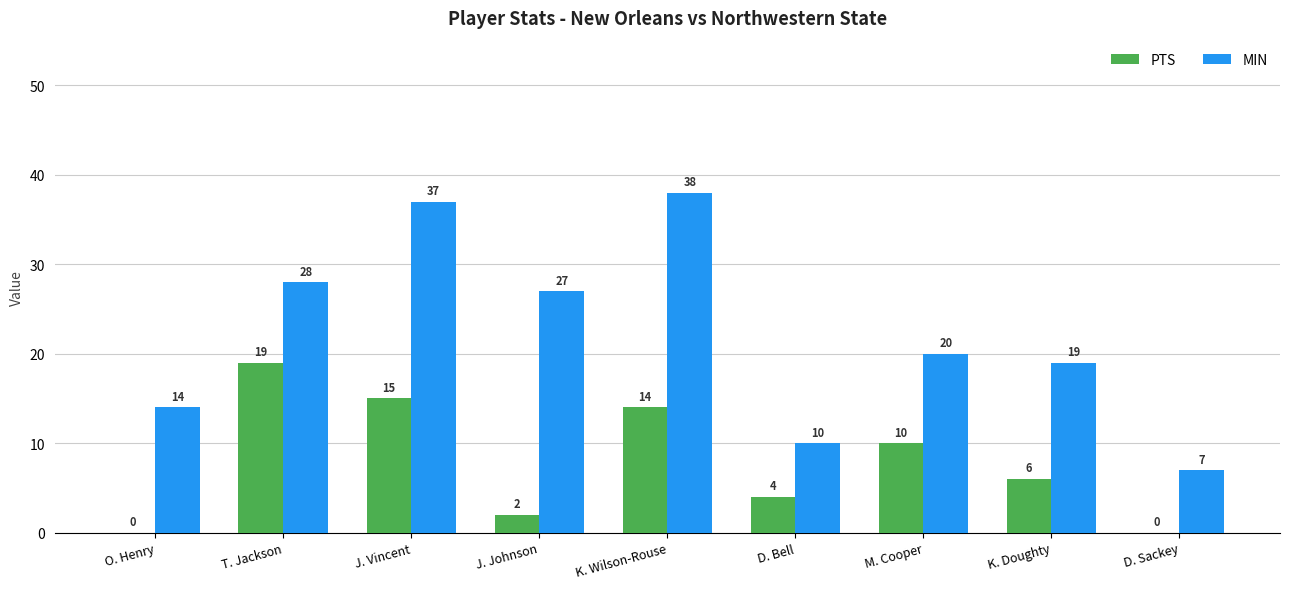

Which series changed the most between J. Vincent and K. Doughty?

MIN